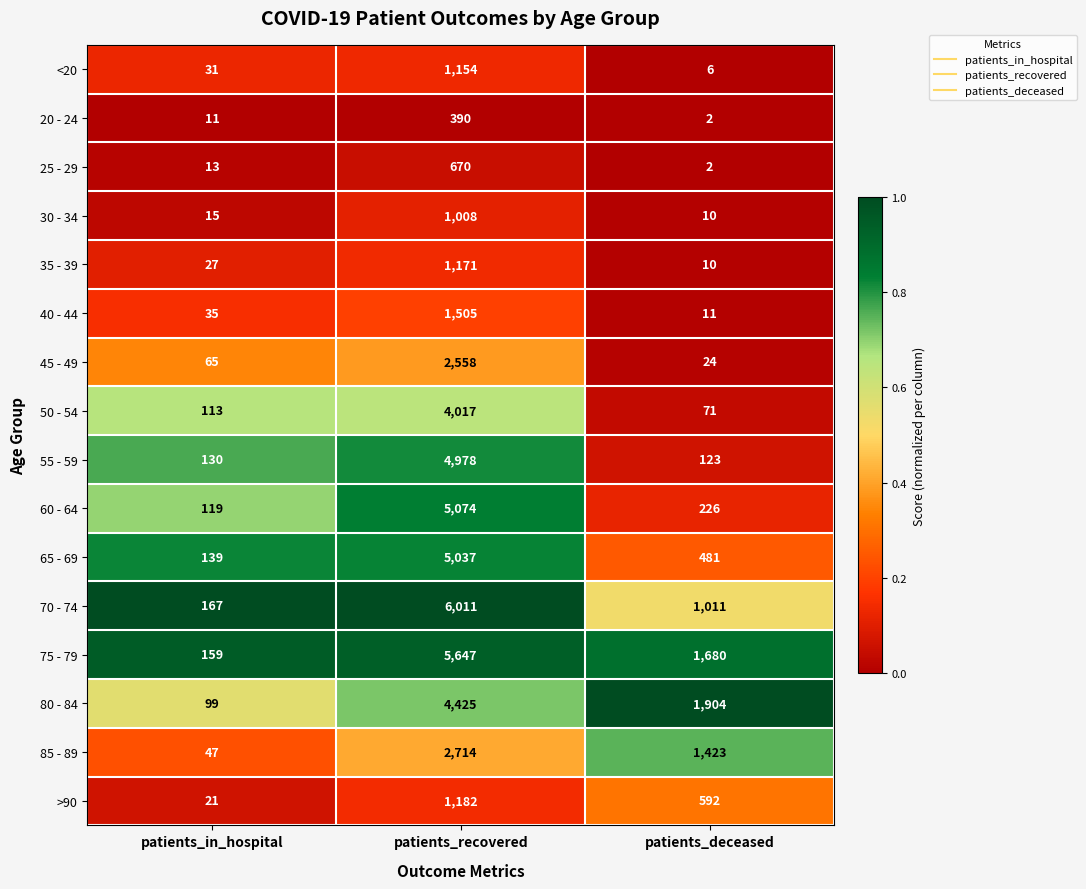

Rank the series by their maximum value, from highest to lowest.

70 - 74, 75 - 79, 60 - 64, 65 - 69, 55 - 59, 80 - 84, 50 - 54, 85 - 89, 45 - 49, 40 - 44, >90, 35 - 39, <20, 30 - 34, 25 - 29, 20 - 24